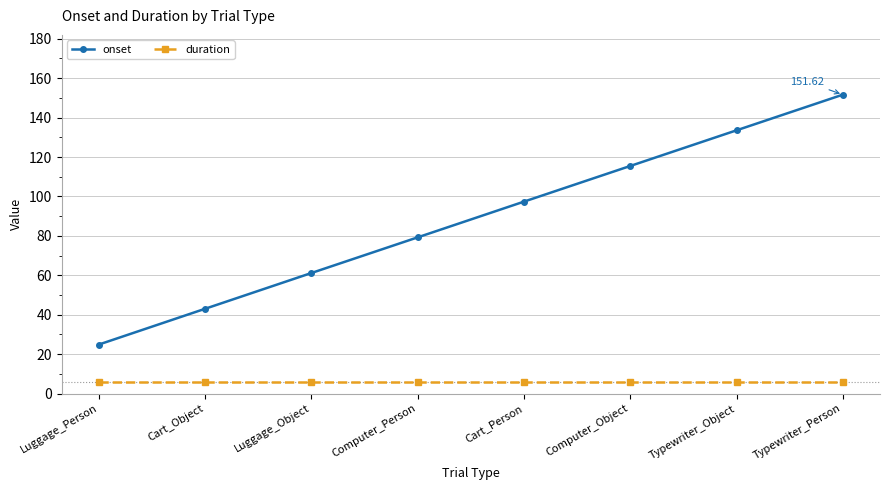

What are all the series names shown in the legend?

onset, duration